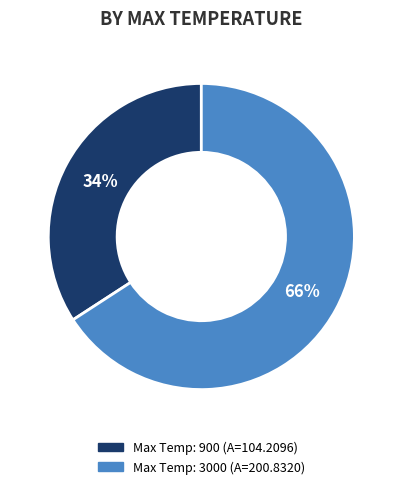

How many segments does this pie chart have?

2